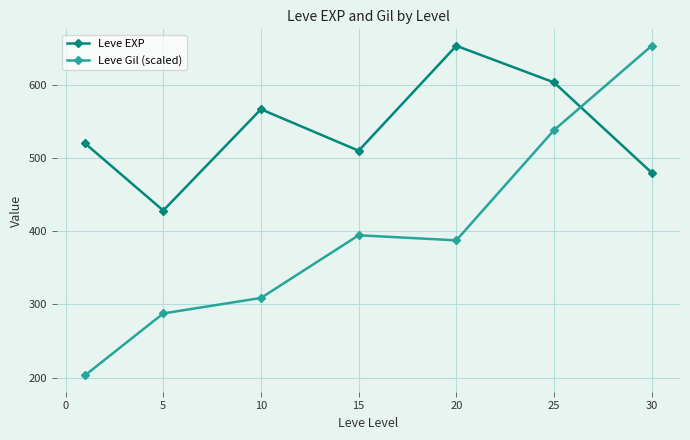

What is the value of the Leve Gil (scaled) point at the 6th from the left?

538.1